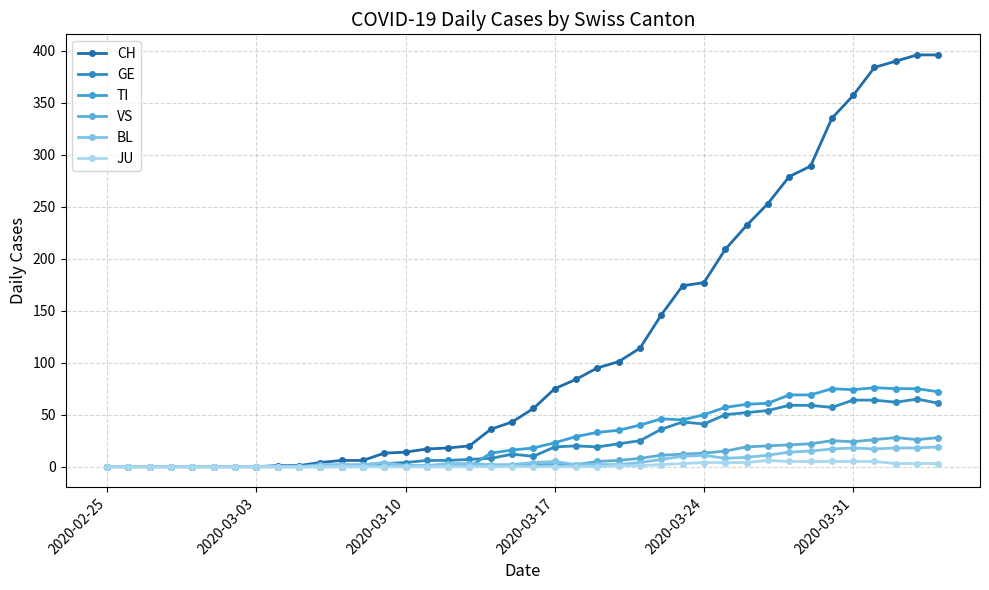

List the series in order of their peak value, highest first.

CH, TI, GE, VS, BL, JU